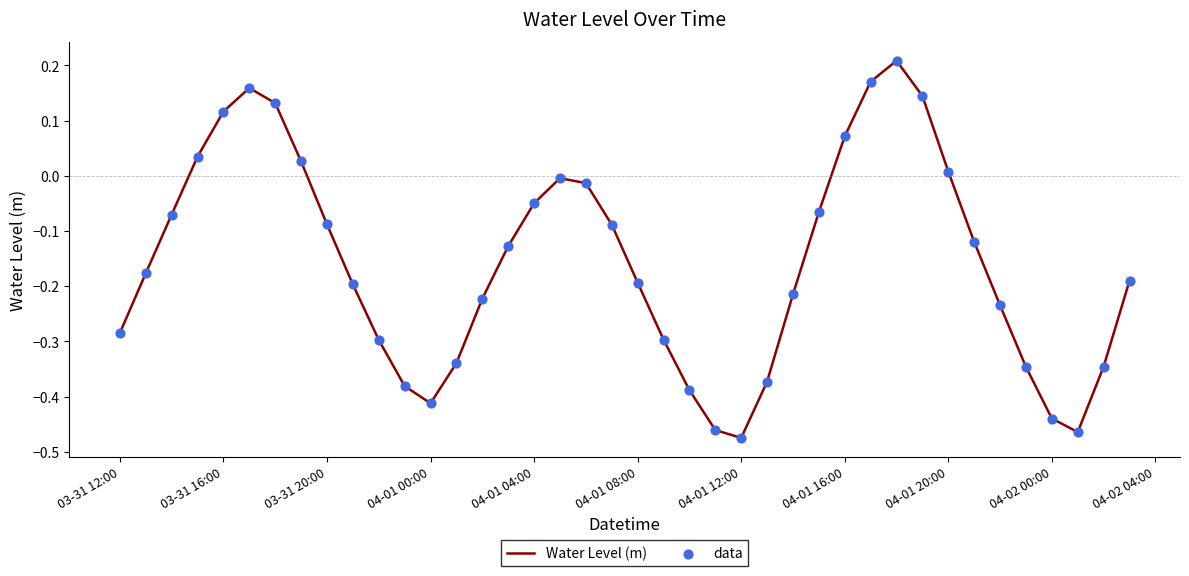

What is the difference between the maximum and minimum values?

0.7